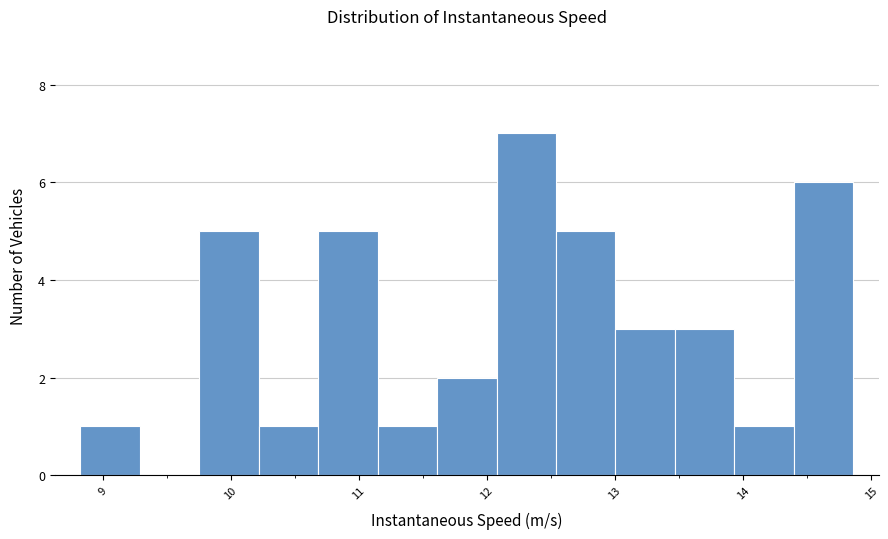

Reading left to right, transcribe this chart: for each bar, give the range it covers on the x-axis and its height. Neither the bar edges nor the heights are printed on the chart, so give them approximately, as read against the axes.

8.8 to 9.3: 1
9.3 to 9.8: 0
9.8 to 10.2: 5
10.2 to 10.7: 1
10.7 to 11.1: 5
11.1 to 11.6: 1
11.6 to 12.1: 2
12.1 to 12.5: 7
12.5 to 13.0: 5
13.0 to 13.5: 3
13.5 to 13.9: 3
13.9 to 14.4: 1
14.4 to 14.9: 6